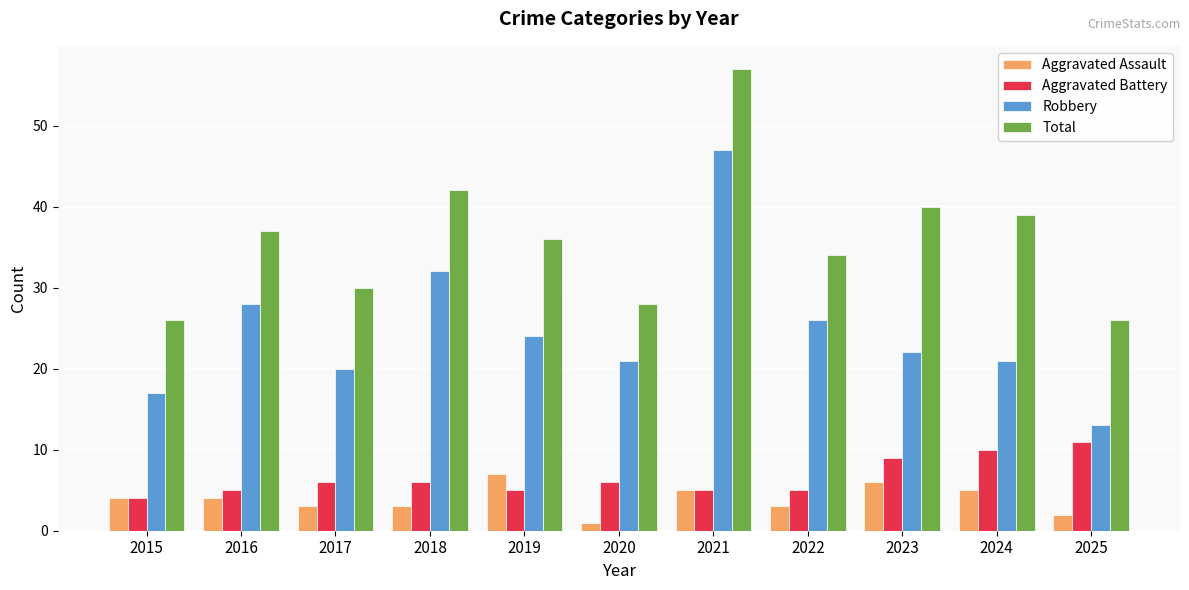

What is the difference between the Aggravated Assault values at 2024 and 2018?

2